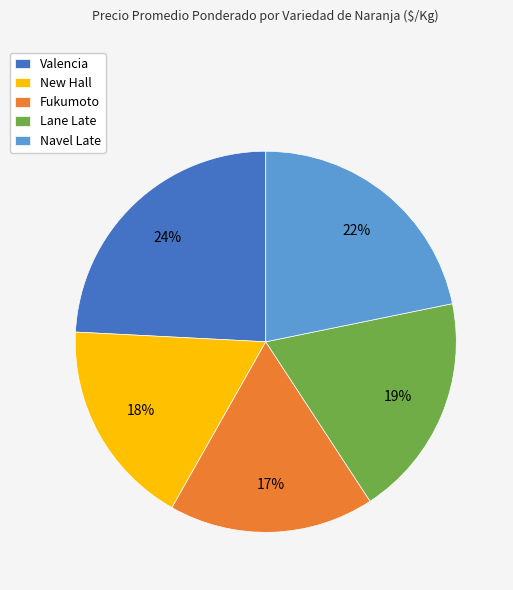

To the nearest percent, what percentage of the pie is New Hall?

18%